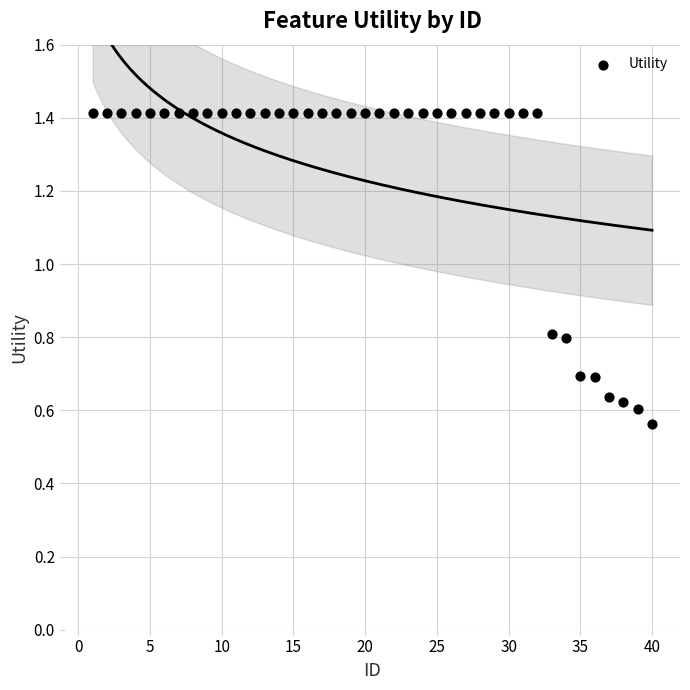

What is the range of X values (max minus min)?

39.0